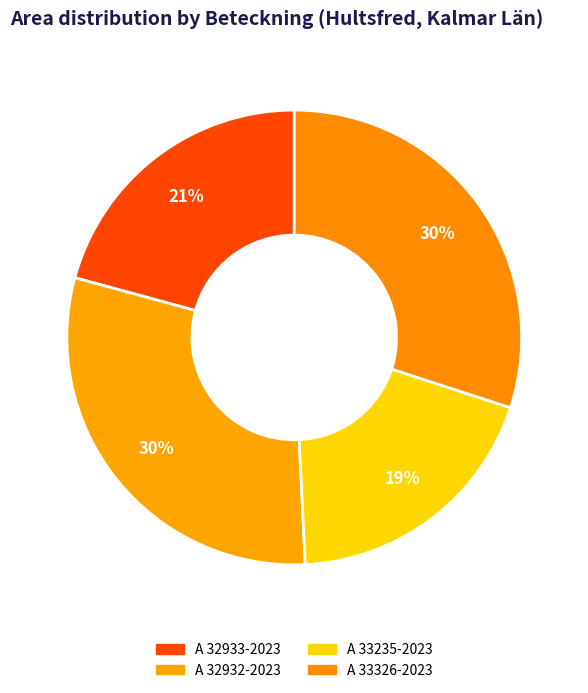

Is the sum of A 32933-2023 and A 33235-2023 greater than half?

No